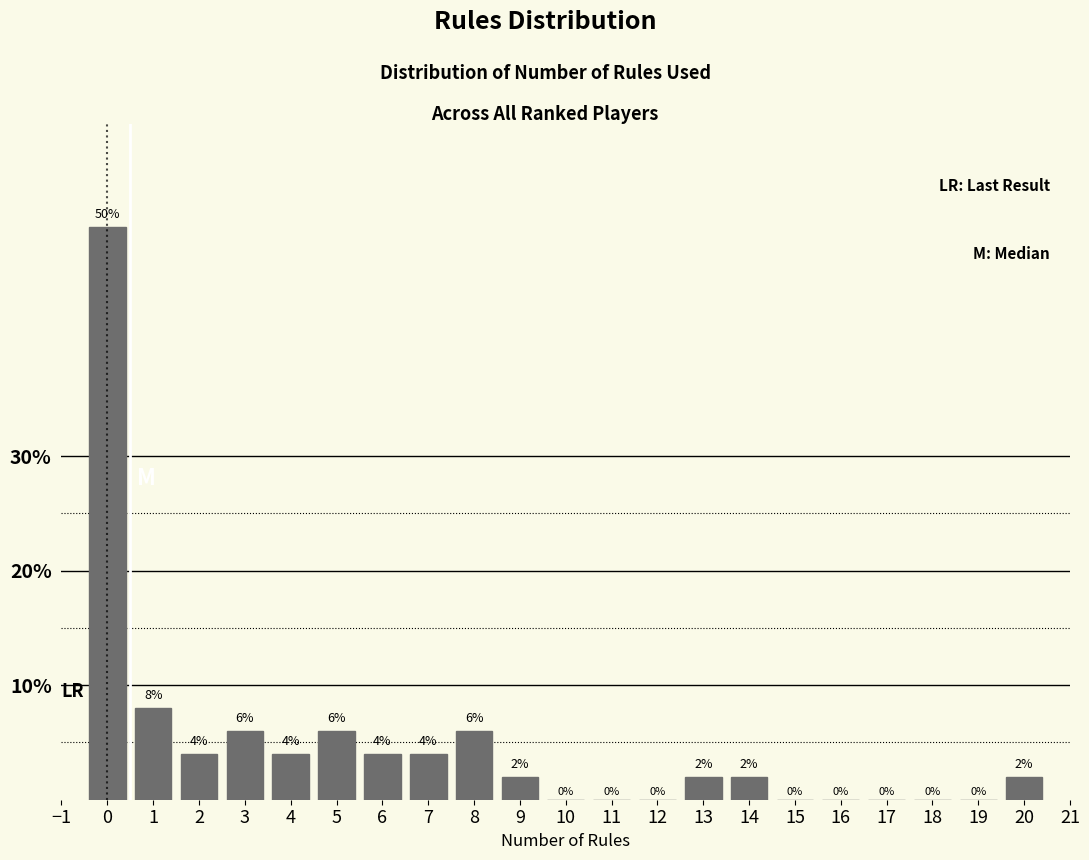

Reading left to right, transcribe this chart: for each bar, give the range it covers on the x-axis and its height.

-0.5 to 0.5: 50
0.5 to 1.5: 8
1.5 to 2.5: 4
2.5 to 3.5: 6
3.5 to 4.5: 4
4.5 to 5.5: 6
5.5 to 6.5: 4
6.5 to 7.5: 4
7.5 to 8.5: 6
8.5 to 9.5: 2
9.5 to 10.5: 0
10.5 to 11.5: 0
11.5 to 12.5: 0
12.5 to 13.5: 2
13.5 to 14.5: 2
14.5 to 15.5: 0
15.5 to 16.5: 0
16.5 to 17.5: 0
17.5 to 18.5: 0
18.5 to 19.5: 0
19.5 to 20.5: 2